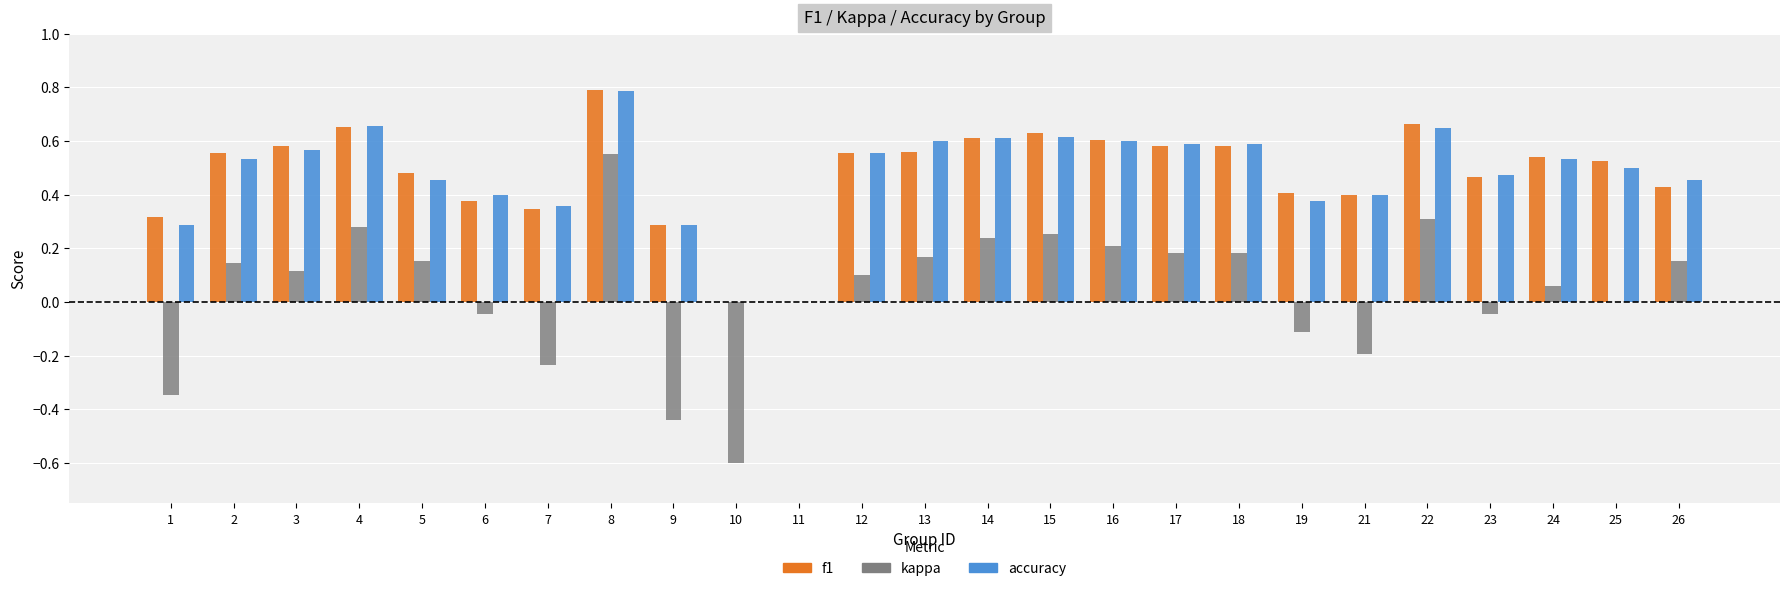

How many groups of bars are there?

25